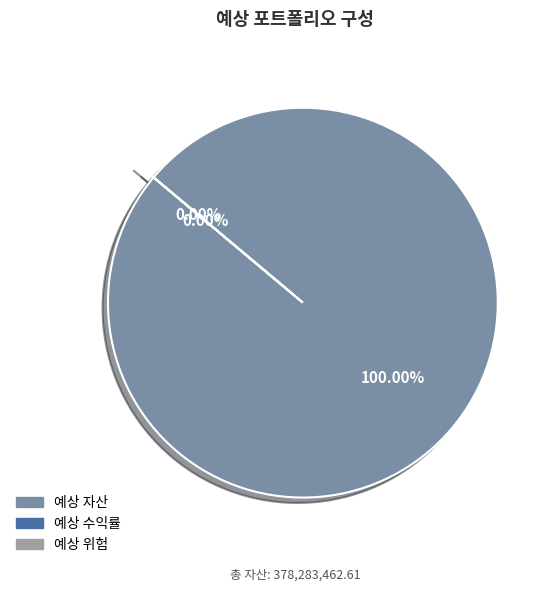

Is there a majority slice in this chart?

Yes